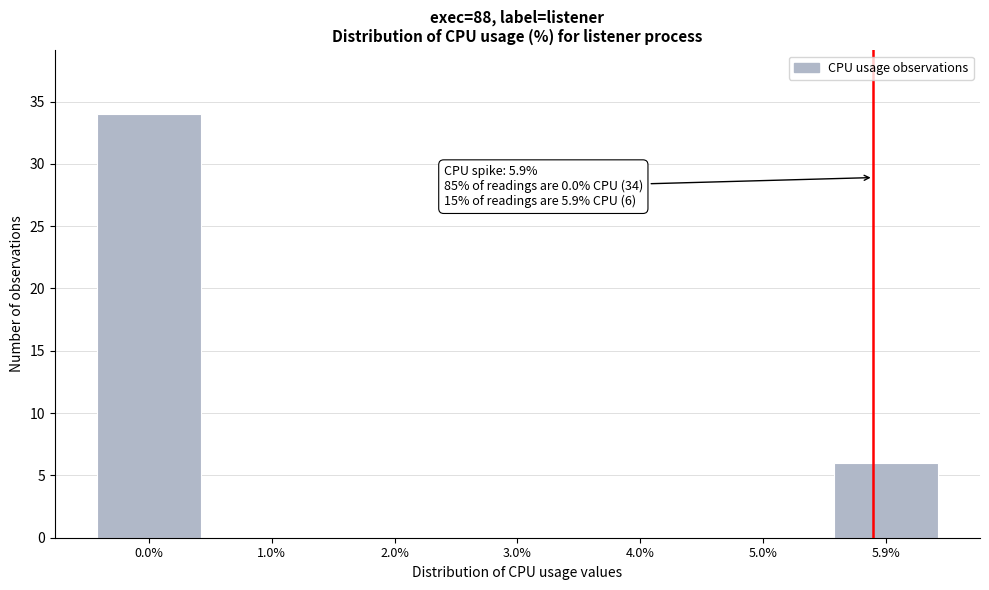

Reading left to right, transcribe all the data shown in this chart.

0.0%=34	1.0%=0	2.0%=0	3.0%=0	4.0%=0	5.0%=0	5.9%=6